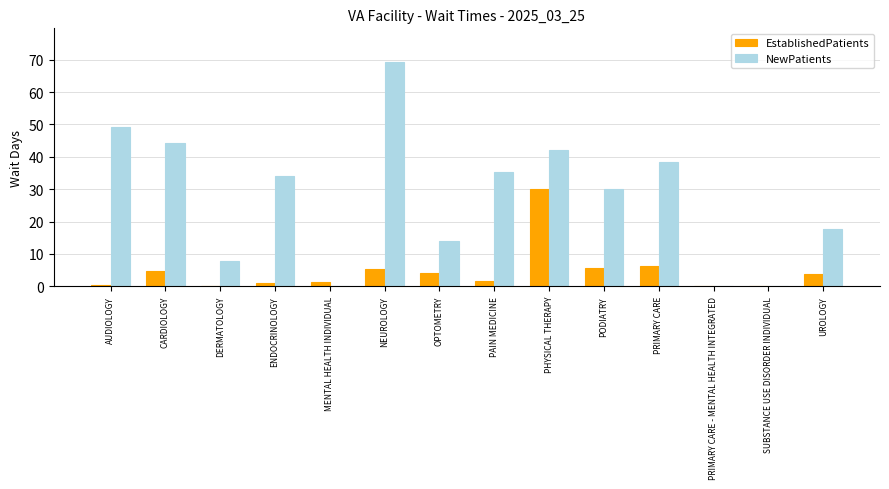

At which label does EstablishedPatients reach its peak?

PHYSICAL THERAPY